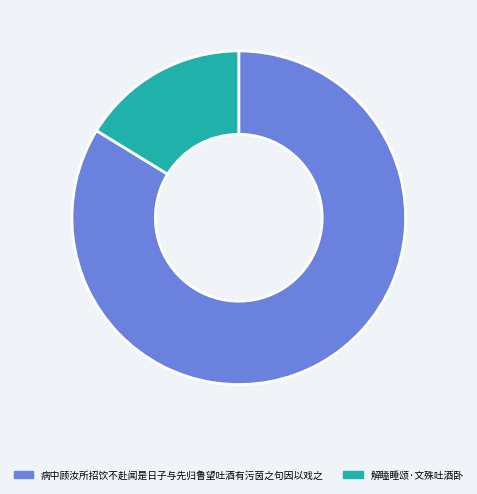

Which slice is the smallest?

解瞌睡颂·文殊吐酒卧